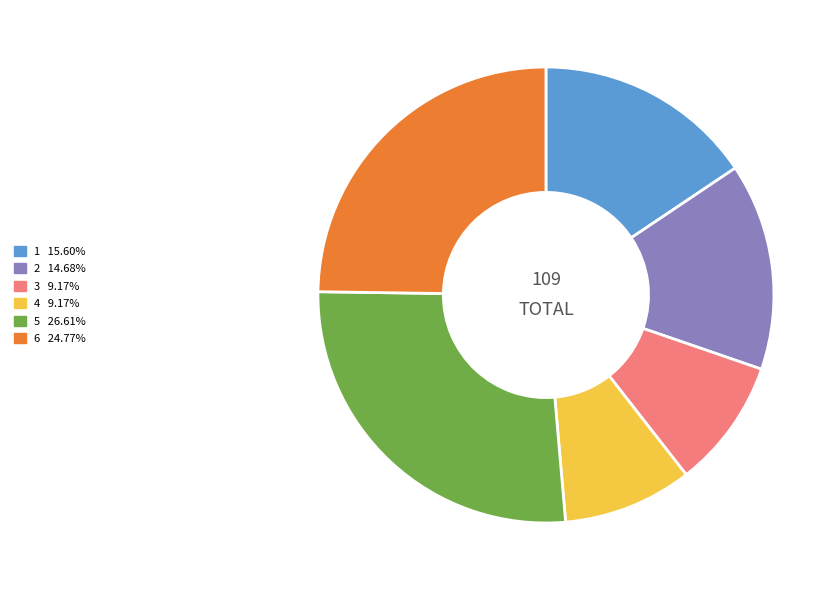

Do 4 and 2 together represent more than half of the pie?

No